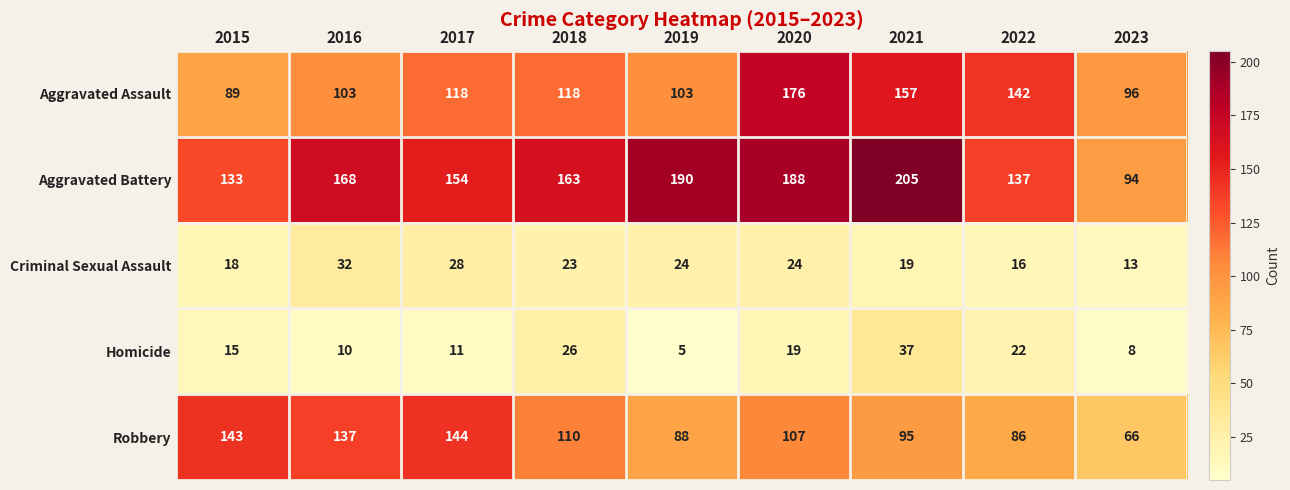

What is the average value of the Aggravated Assault series?

122